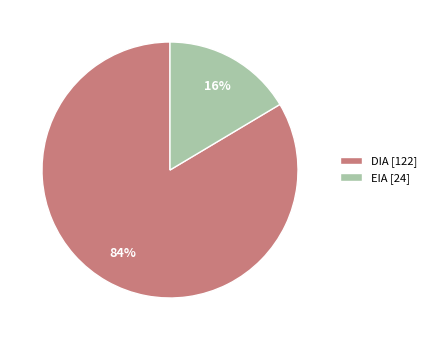

The EIA slice represents 22% of the pie. True or false?

False